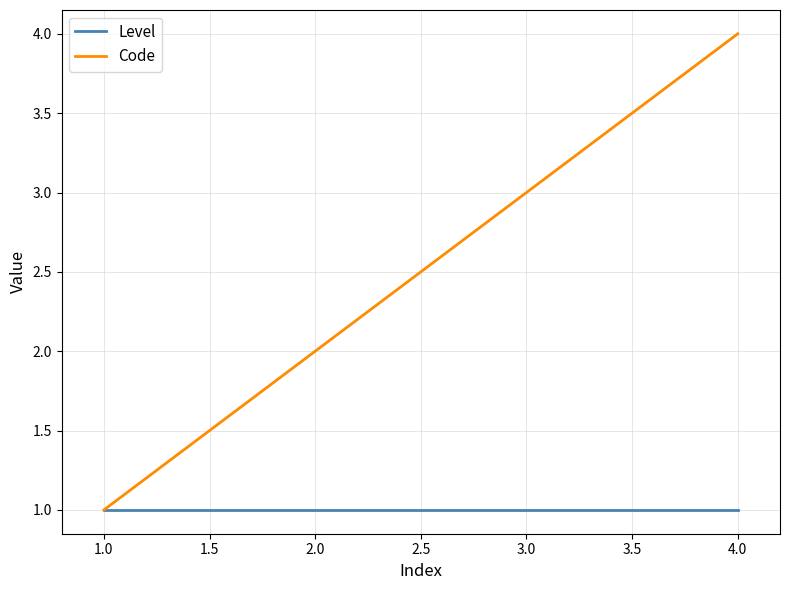

What is the greatest value displayed?

4